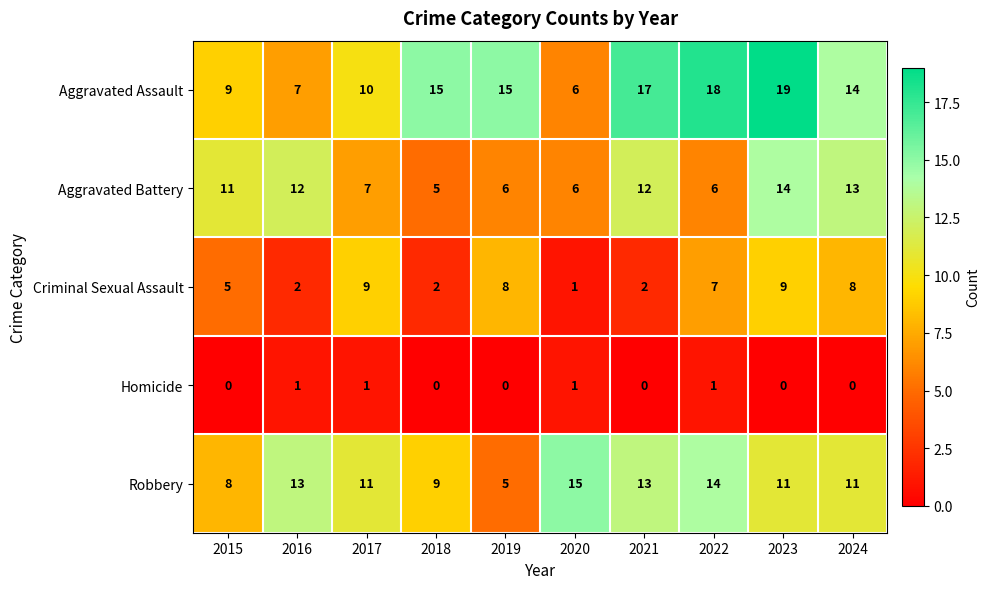

Which series has the largest total across all categories?

Aggravated Assault